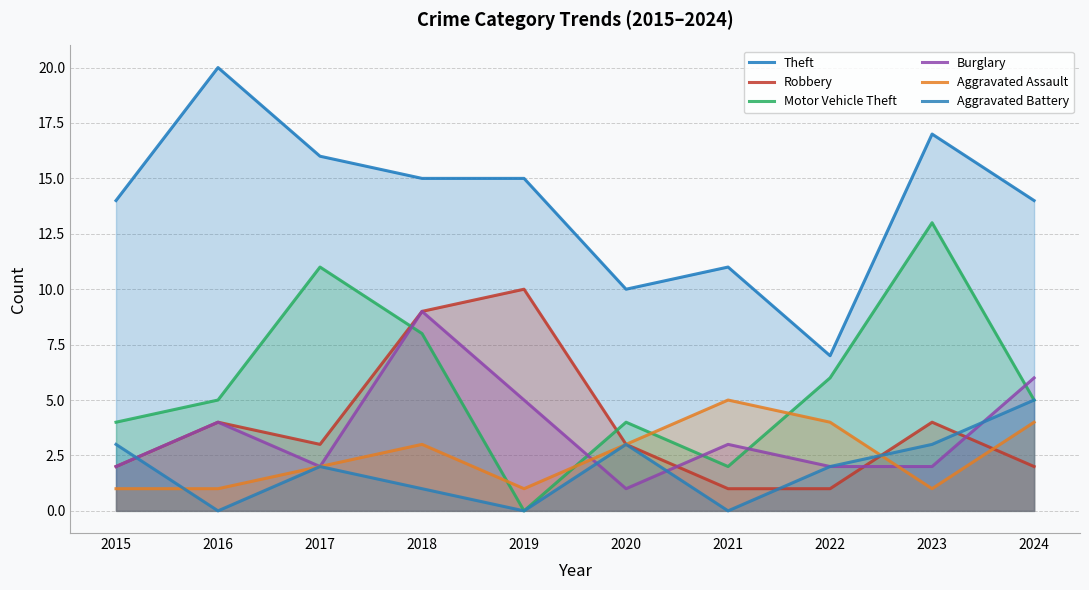

Where is Motor Vehicle Theft nearest to the value 6?

2022